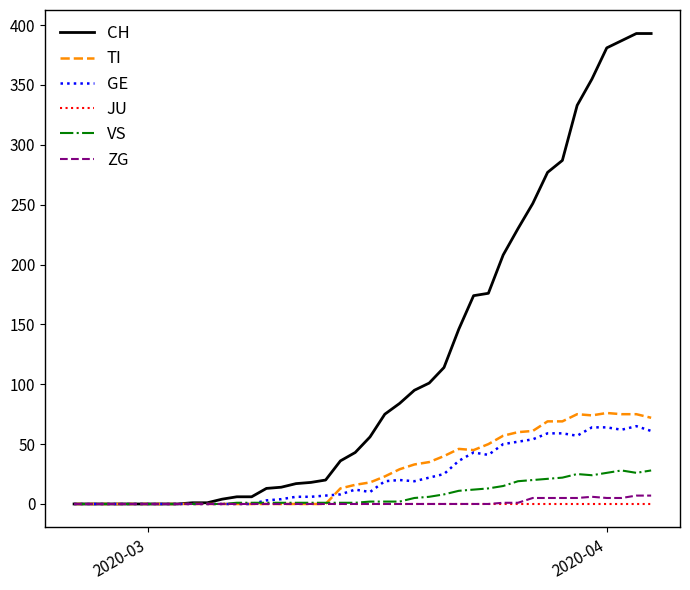

What are all the series names shown in the legend?

CH, TI, GE, JU, VS, ZG